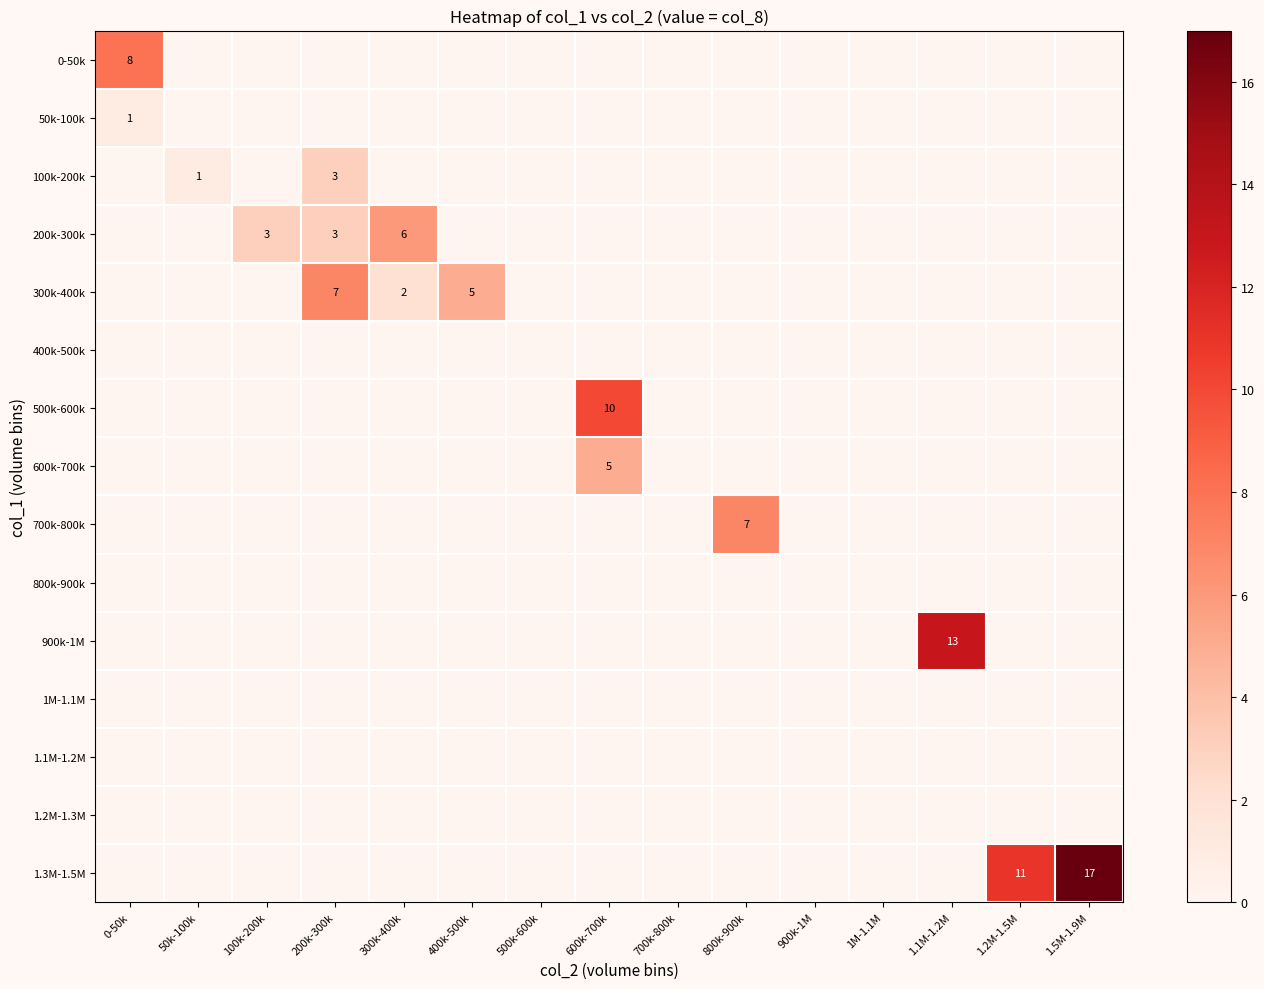

The value of 50k-100k at 0-50k is 0. True or false?

False